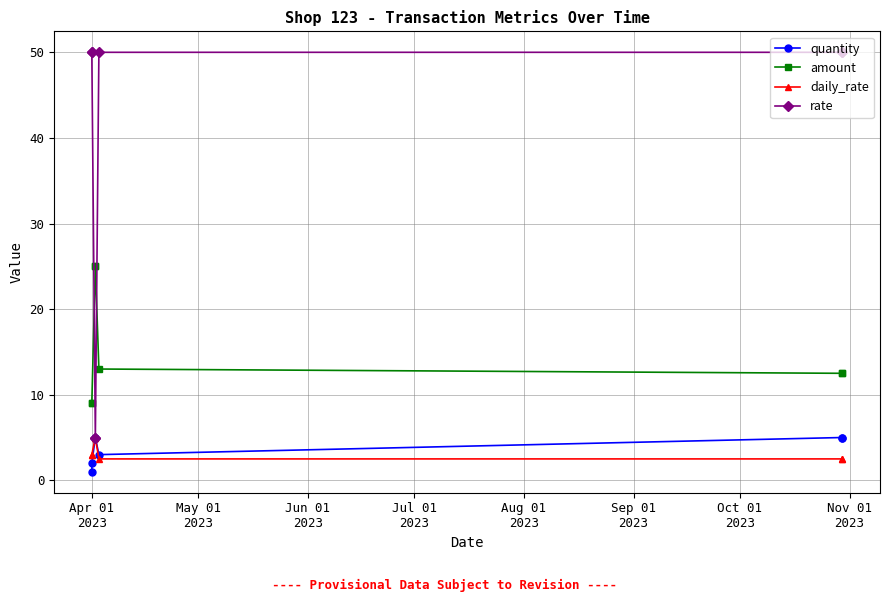

Reading left to right, what are all the values shown in this chart?

quantity: 1.0	2.0	5.0	5.0	3.0	5.0	5.0
amount: 9.0	9.0	25.0	25.0	13.0	12.5	12.5
daily_rate: 3.0	3.0	5.0	5.0	2.5	2.5	2.5
rate: 50.0	50.0	5.0	5.0	50.0	50.0	50.0